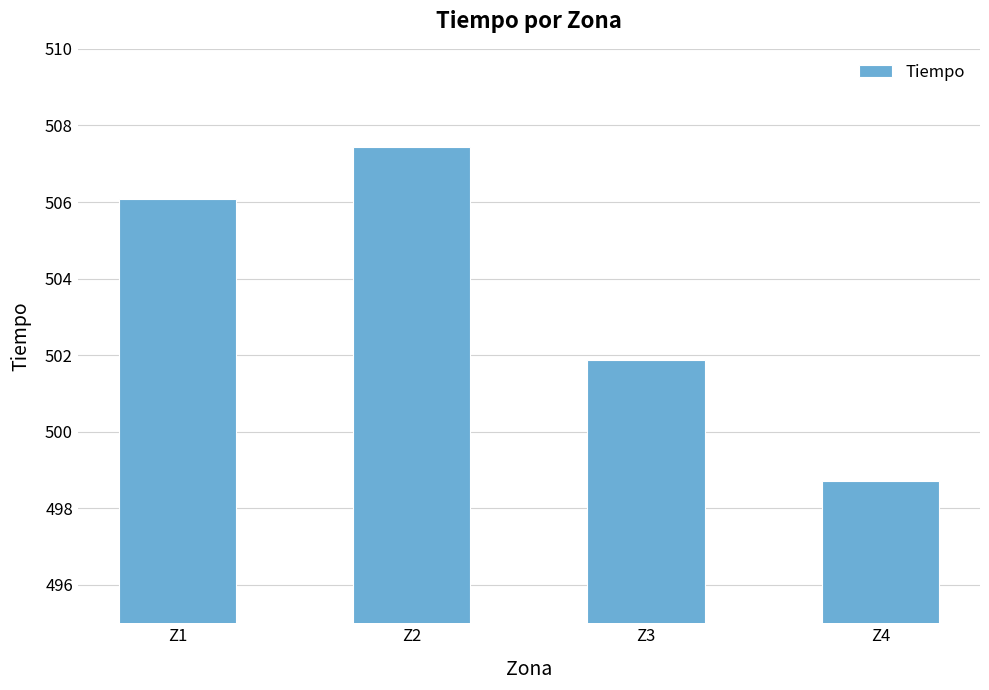

What is the difference between the maximum and minimum values?

8.7